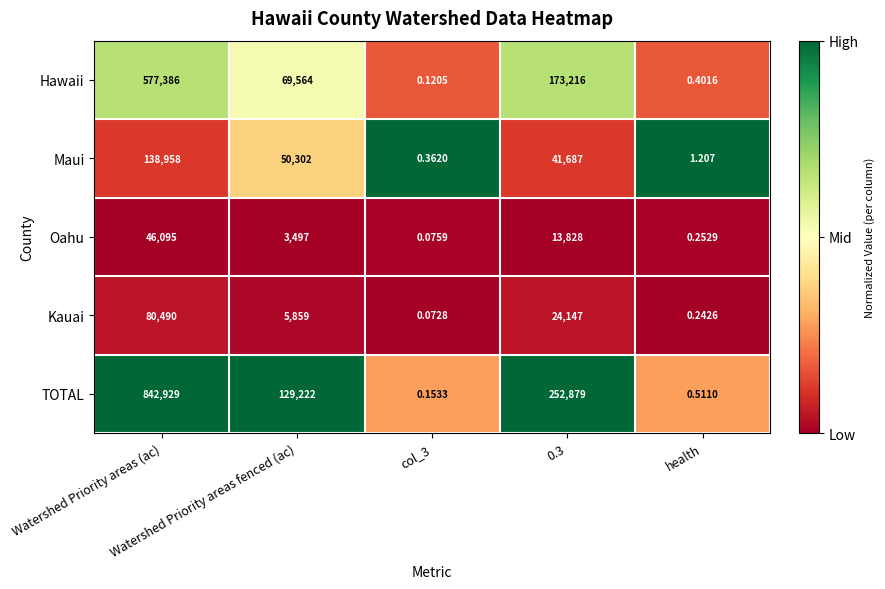

Rank the series by their maximum value, from lowest to highest.

Oahu, Kauai, Maui, Hawaii, TOTAL